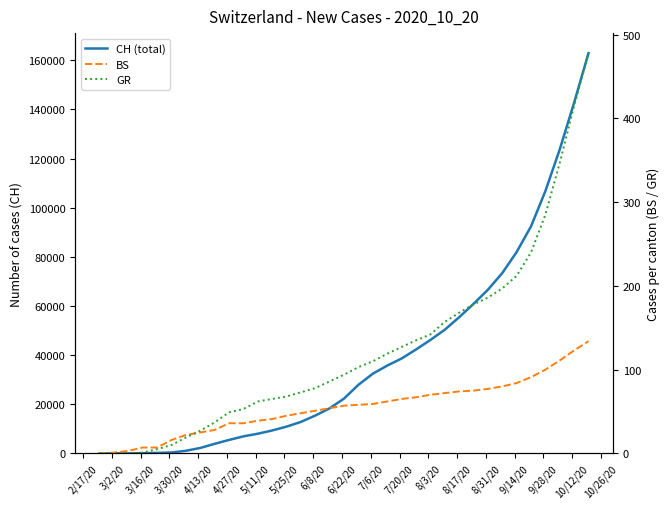

At which category does the chart reach its minimum across all series?

2/17/20